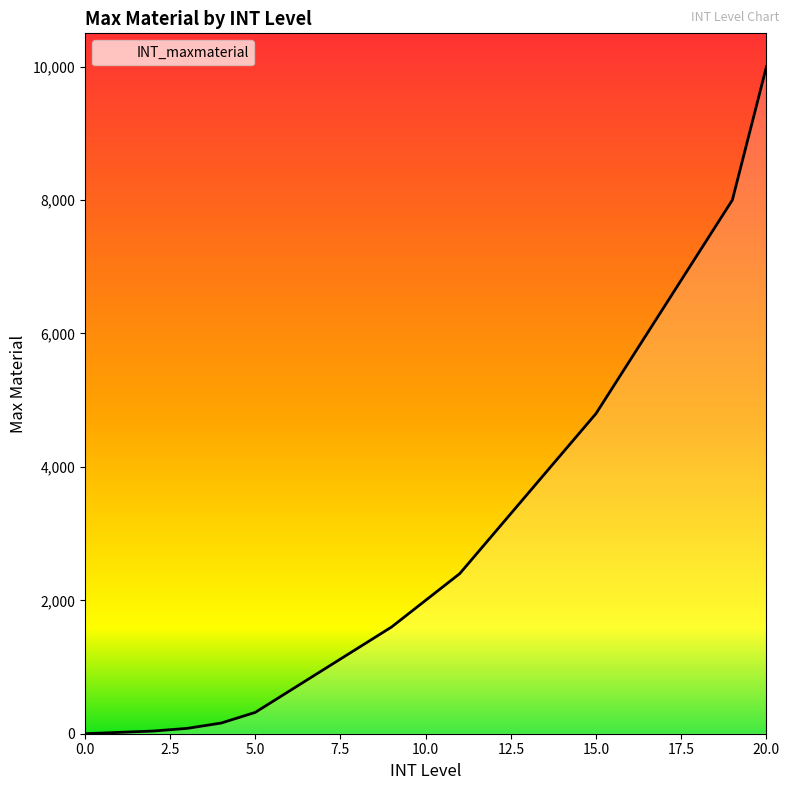

What is the sum of all values?

62299